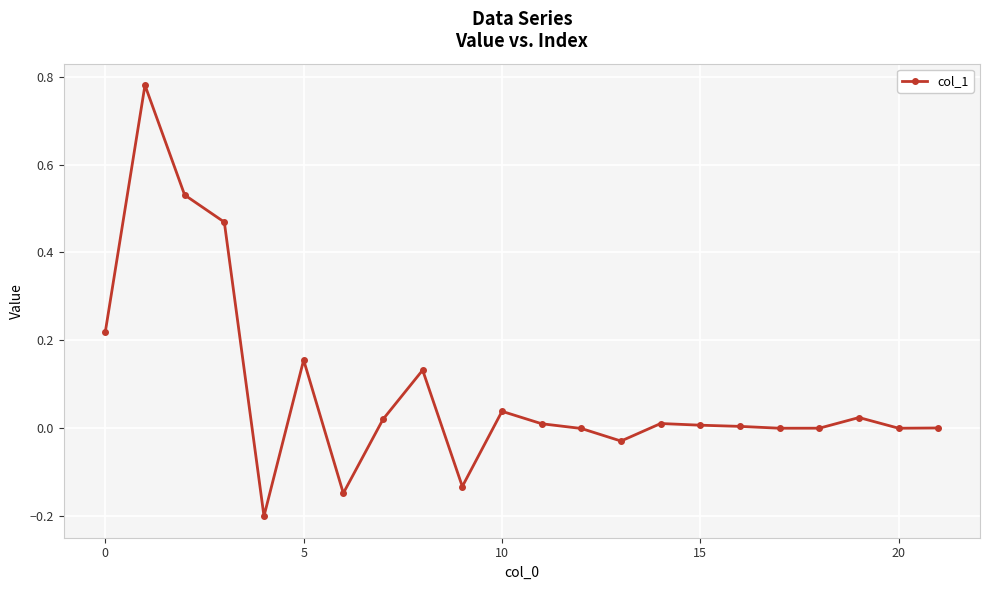

True or false: there are more than 0 points higher than both neighbors.

True